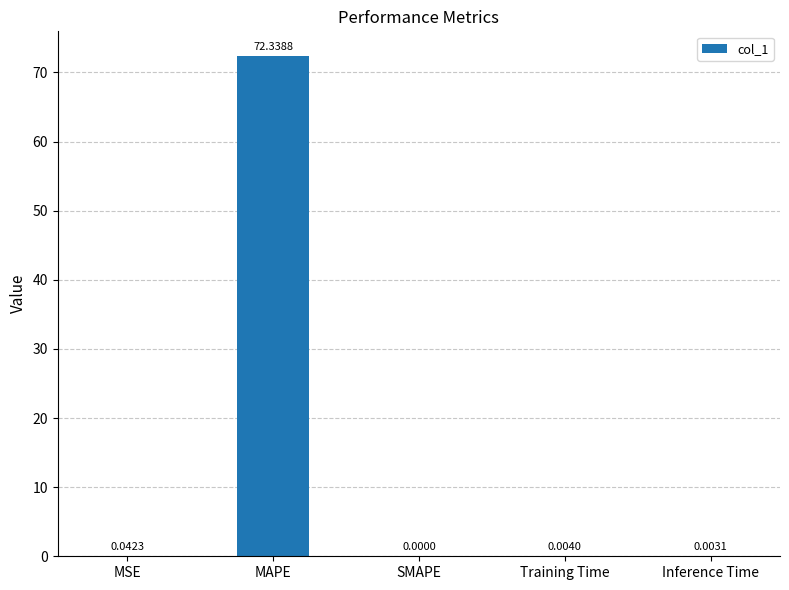

How many data points are above 0?

4